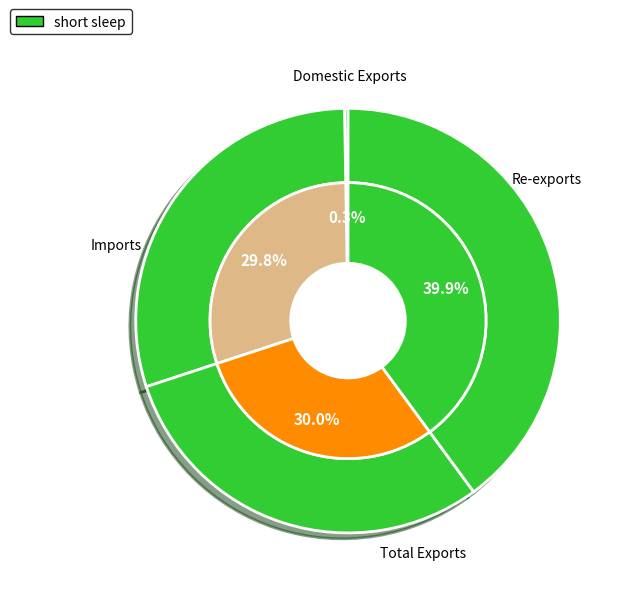

Is there a majority slice in this chart?

No